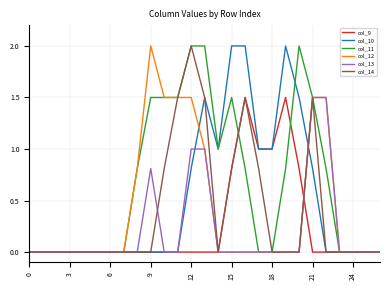

What is the highest value of the col_10 series?

2.0